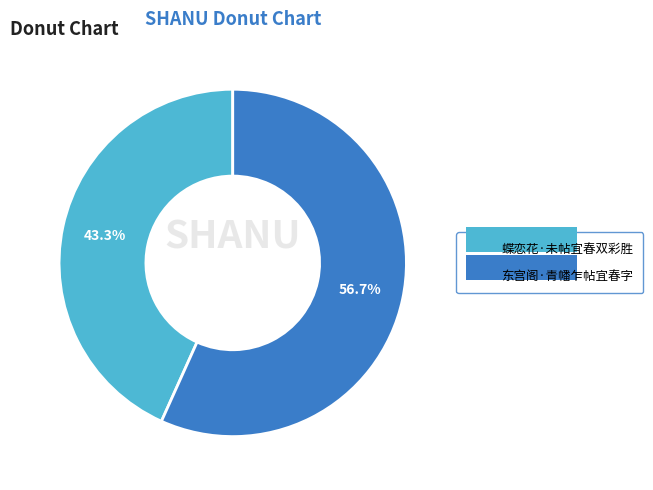

What percentage is the 蝶恋花·未帖宜春双彩胜 slice, to the nearest percent?

43%